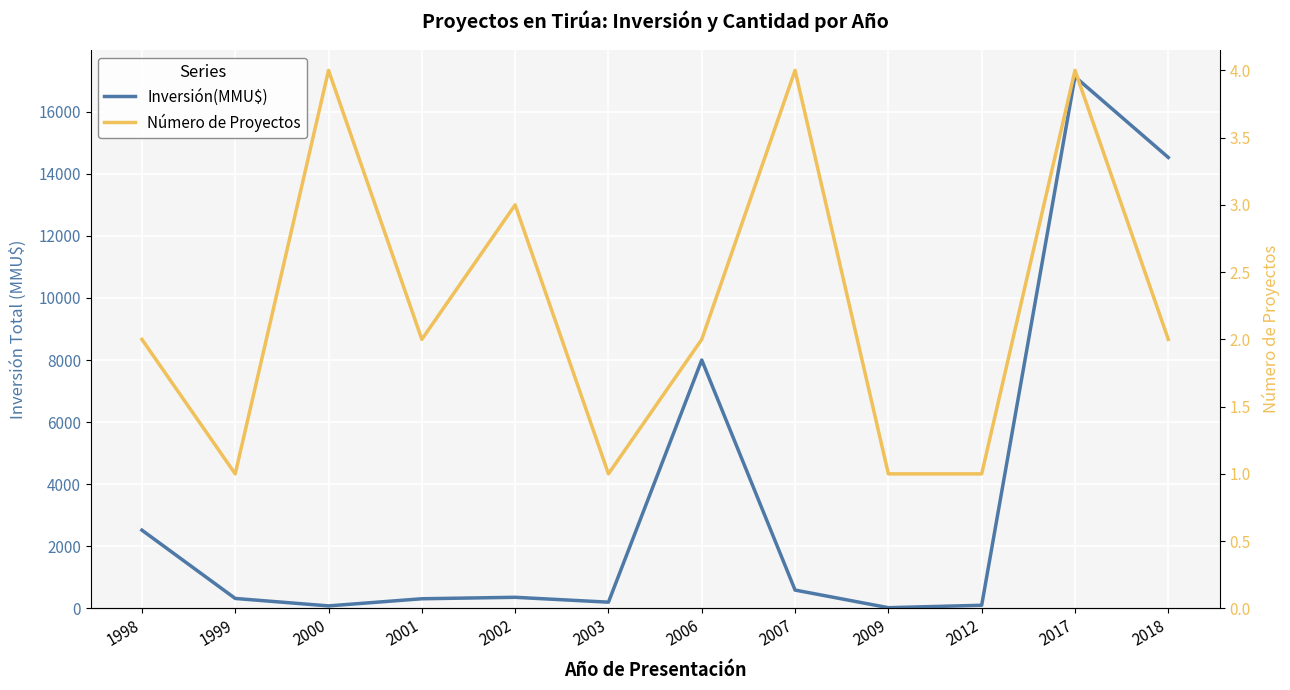

Where does the Número de Proyectos series first go above 2?

2000